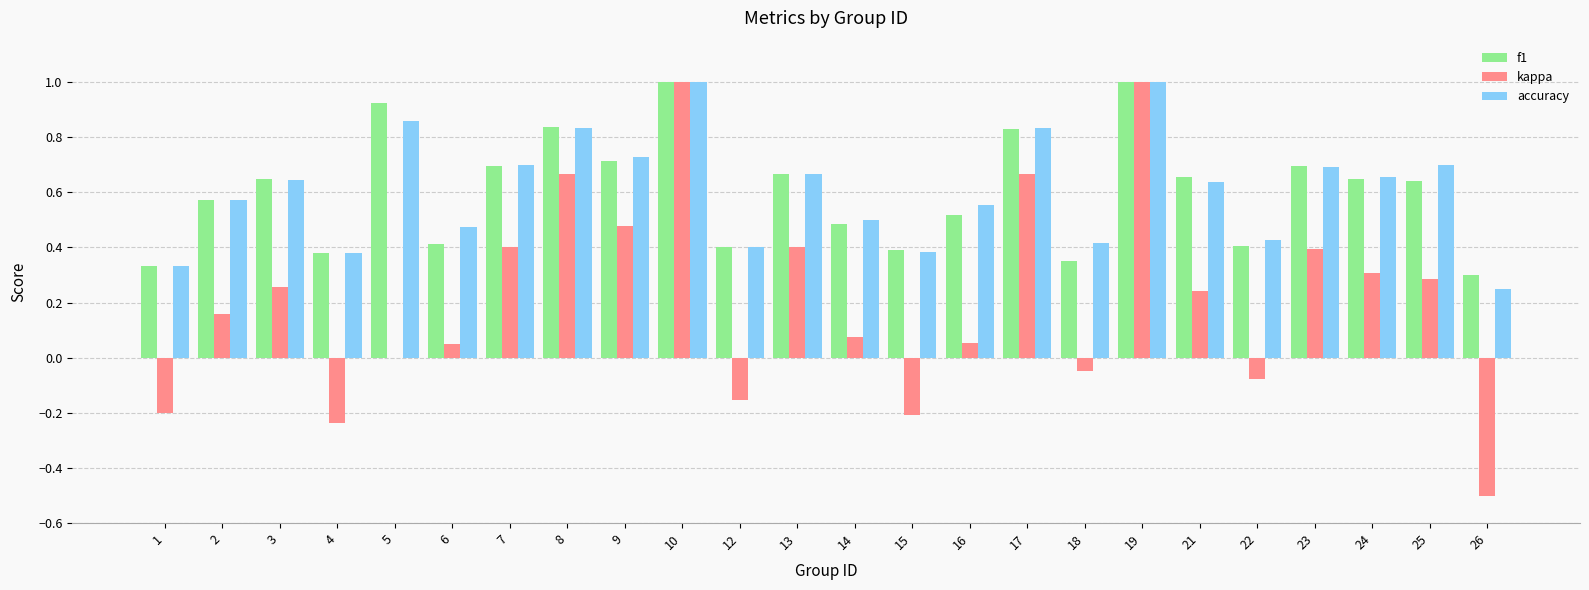

True or false: f1 has a value of 0.6 at 6.

False